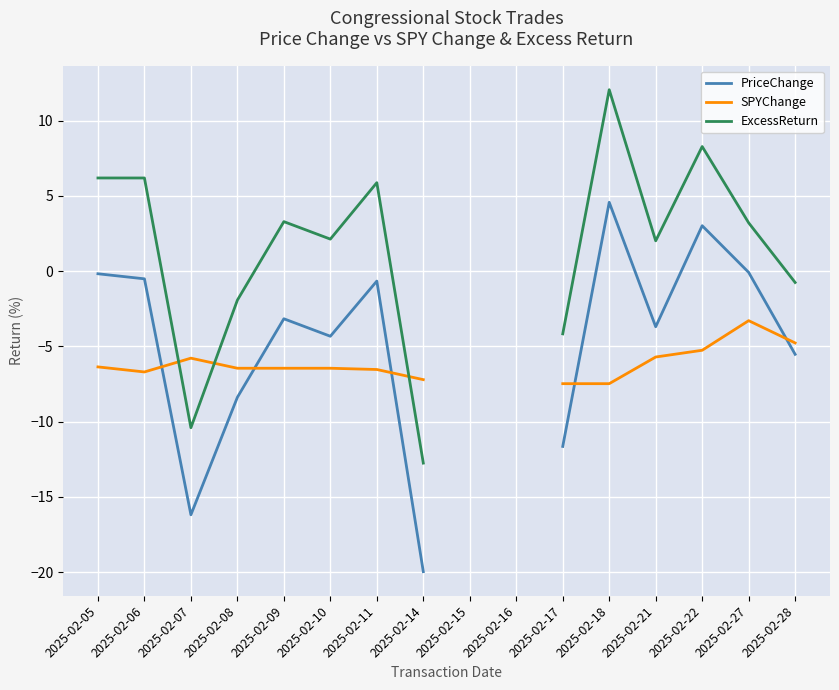

Where is the first local minimum for ExcessReturn?

2025-02-07